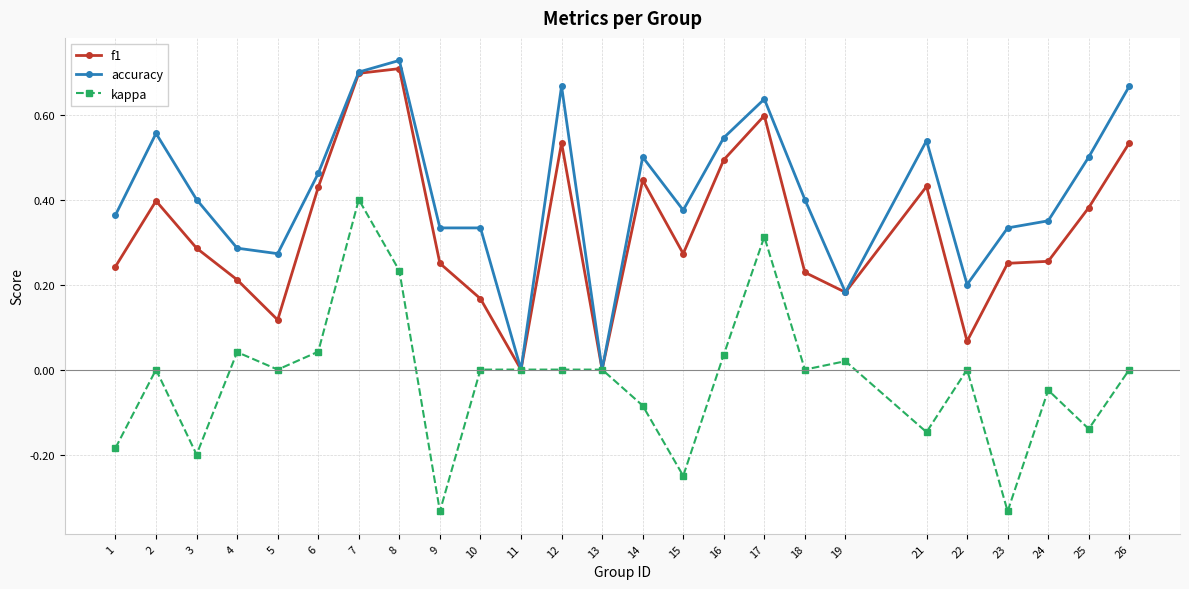

Is the value of kappa at 2 greater than the value of accuracy at 3?

No